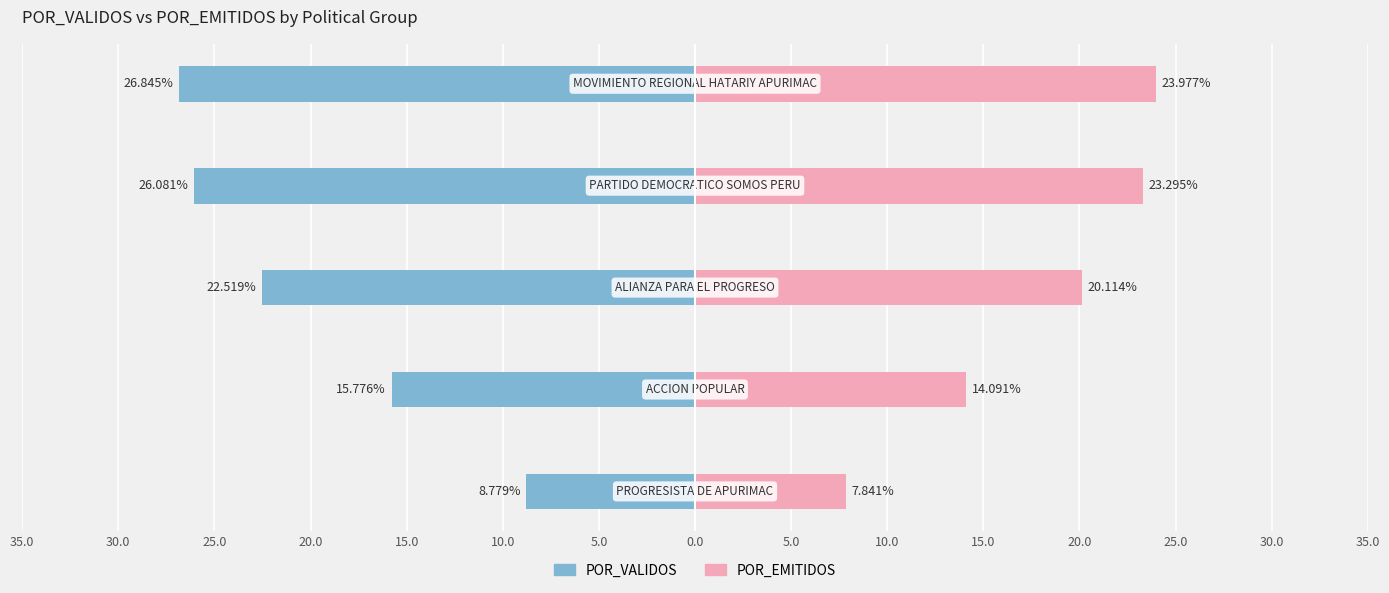

Reading right to left, what are all the values shown in this chart?

POR_VALIDOS: 15.0=-26.8	20.0=-26.1	25.0=-22.5	30.0=-15.8	35.0=-8.8
POR_EMITIDOS: 15.0=24.0	20.0=23.3	25.0=20.1	30.0=14.1	35.0=7.8